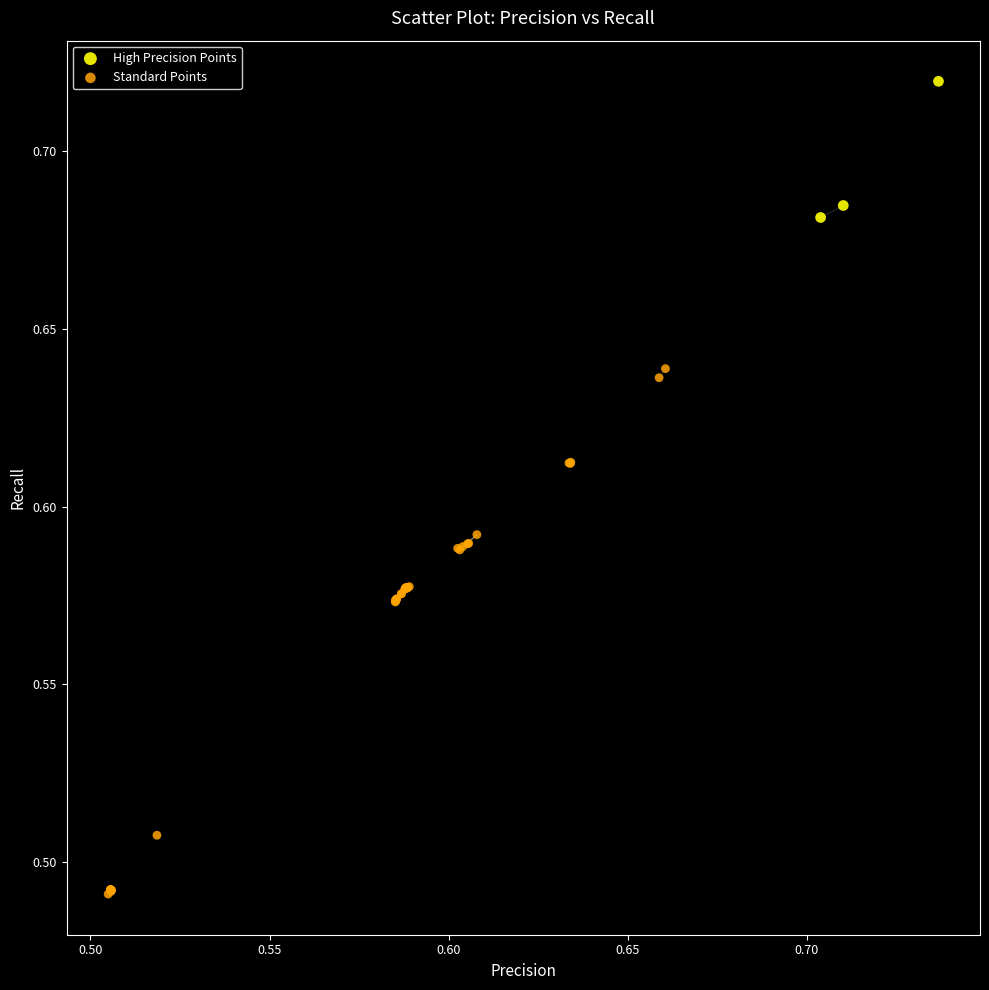

Which series has the largest Y range (max minus min)?

Standard Points